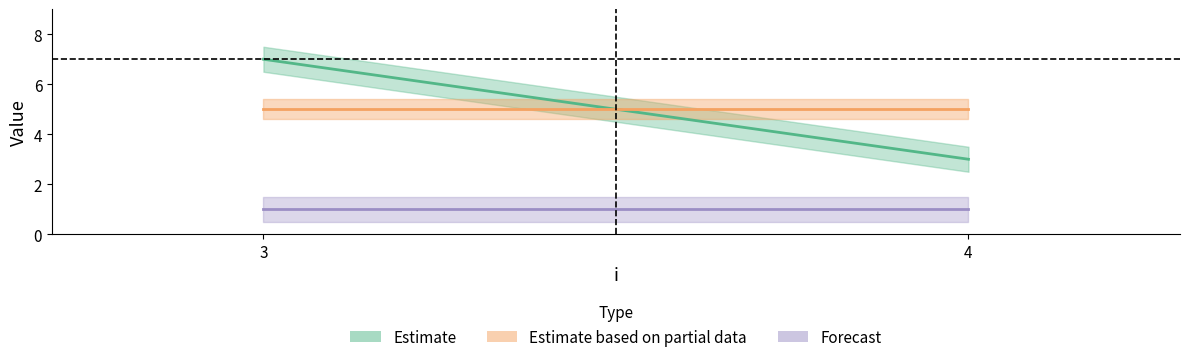

At which category is the sum across all series the highest?

3